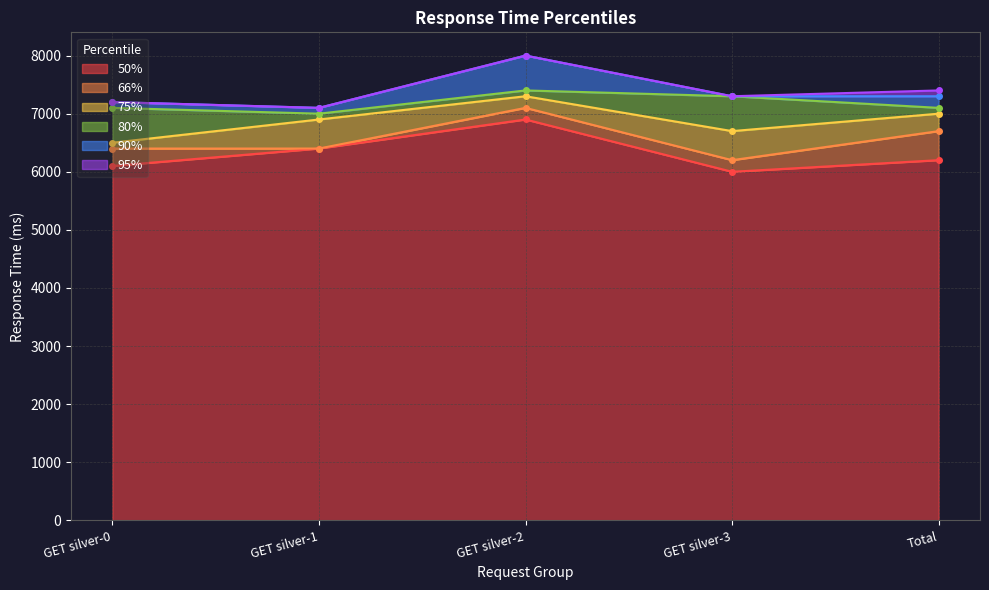

What position from the left is GET silver-1?

2